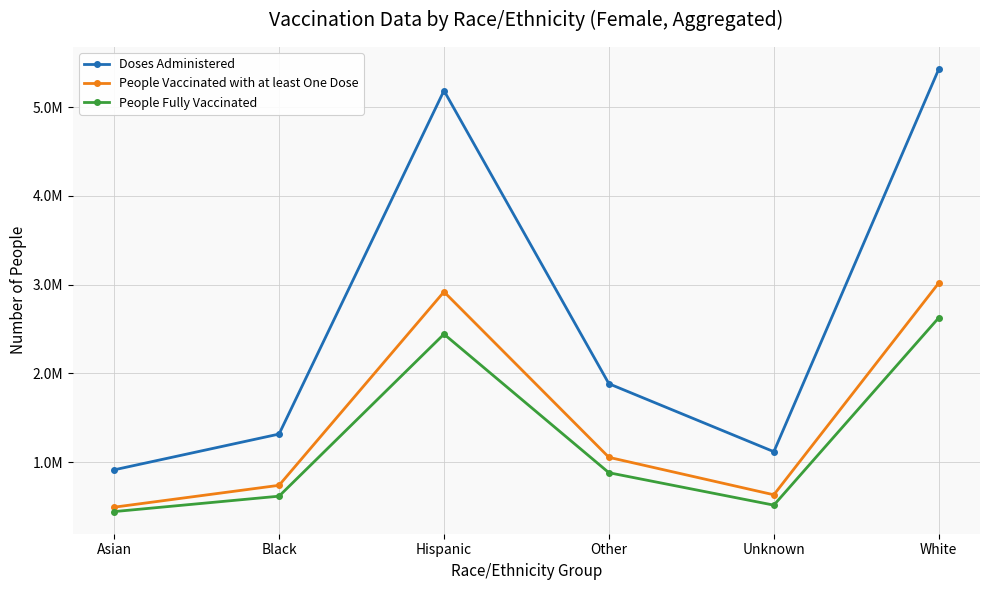

Which series has the widest spread of values?

Doses Administered